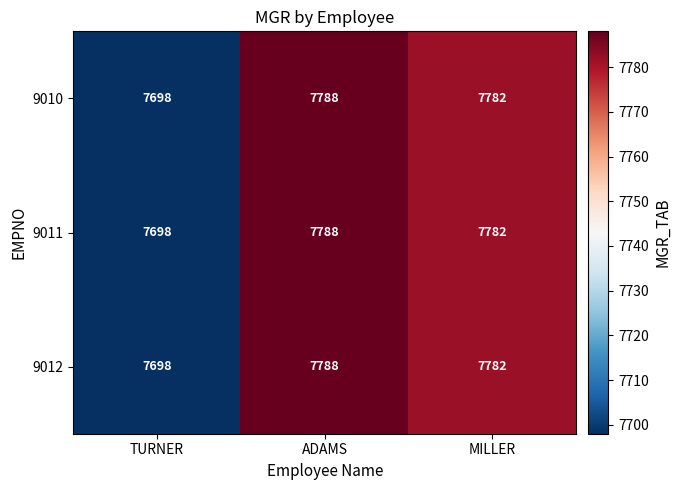

At which label does 9011 first exceed 7782?

ADAMS